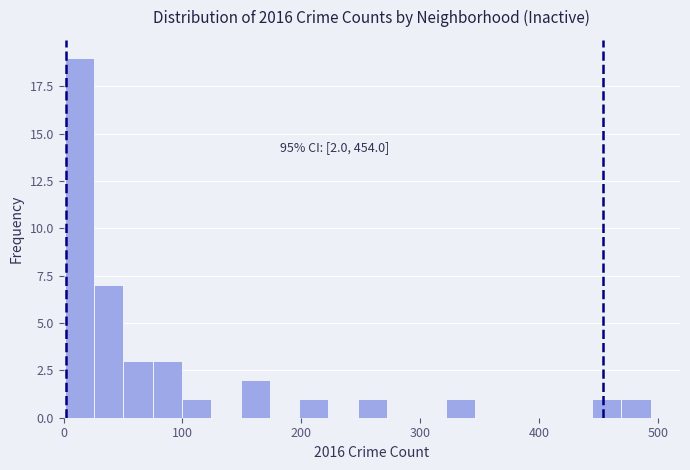

Read against the x-axis, roughly where is the centre of the tallest bar?

10